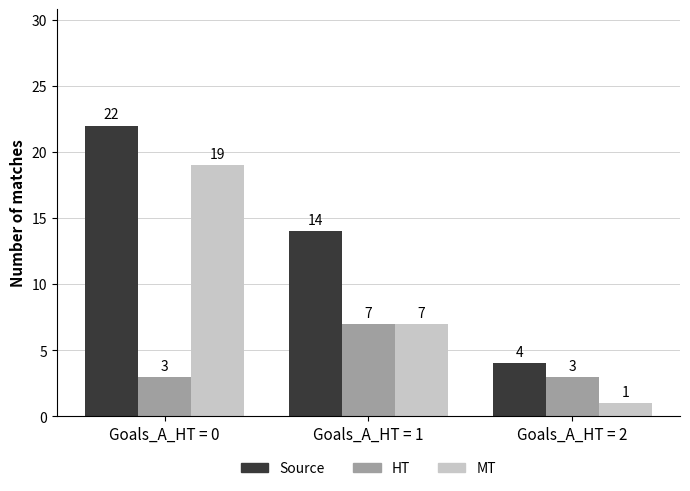

What is the difference between the Source values at Goals_A_HT = 0 and Goals_A_HT = 2?

18